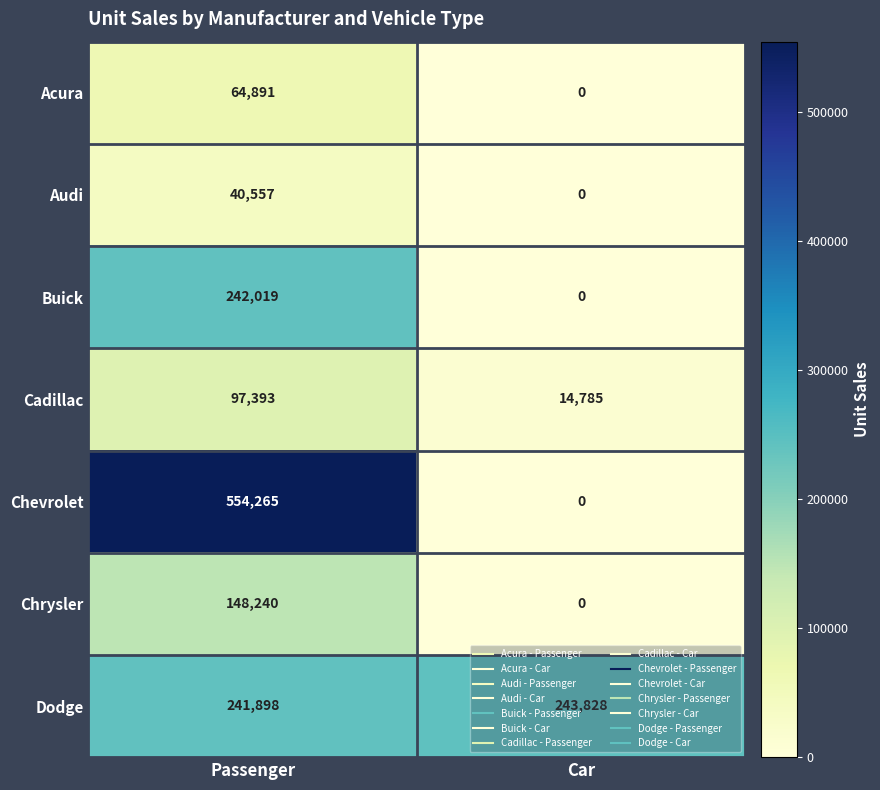

Rank the series at Passenger from lowest to highest value.

Audi, Acura, Cadillac, Chrysler, Dodge, Buick, Chevrolet